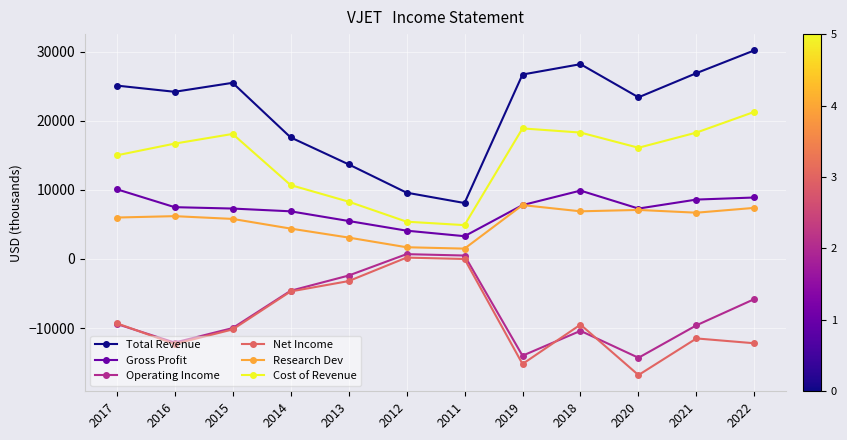

What is the difference between the maximum and minimum values in the Net Income series?

17000